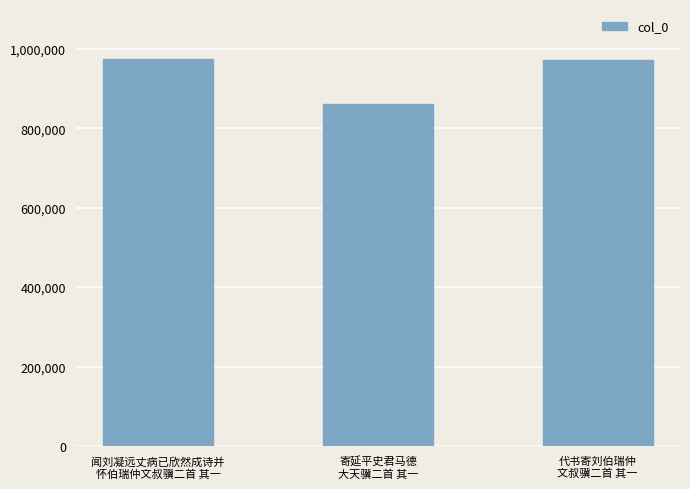

What is the sum of the values at 寄延平史君马德
大天骥二首 其一 and 代书寄刘伯瑞仲
文叔骥二首 其一?

1832367